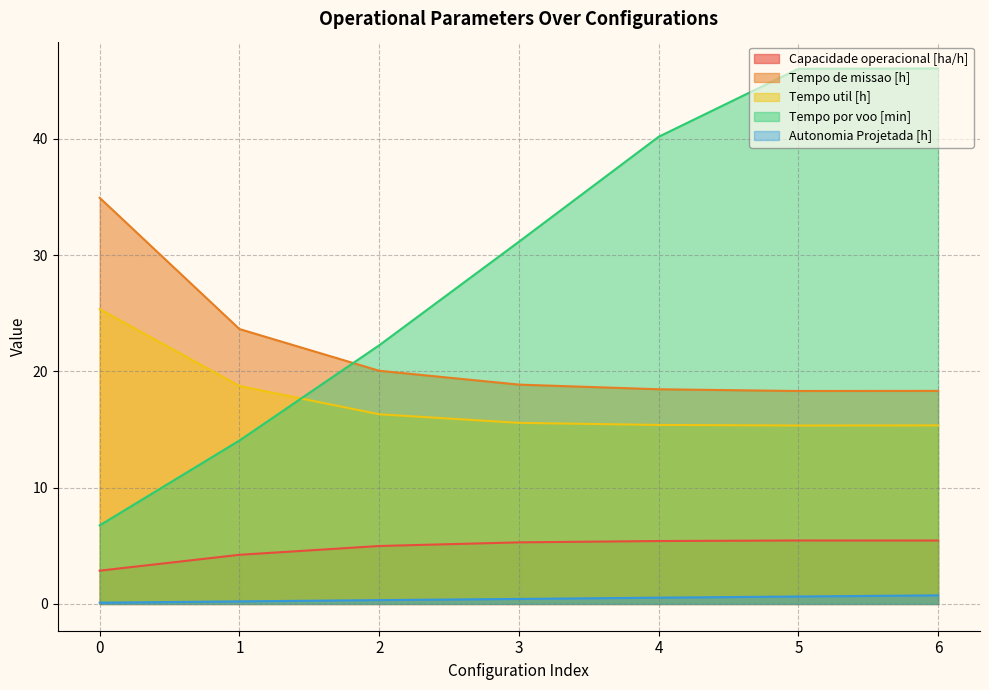

What is the value of the Capacidade operacional [ha/h] point at the 1st from the left?

2.9